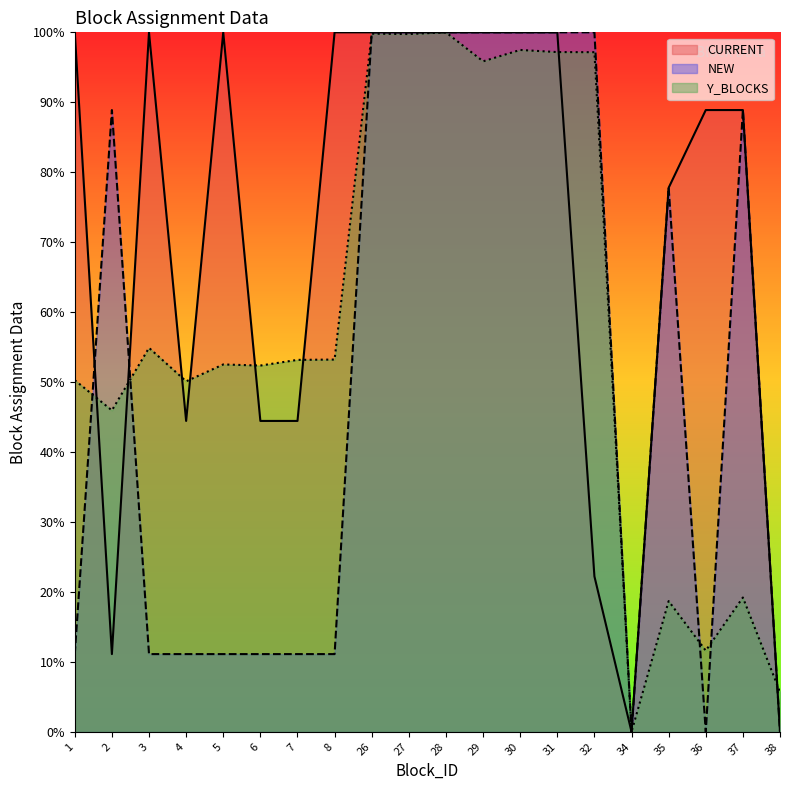

At which category is the sum across all series the highest?

28